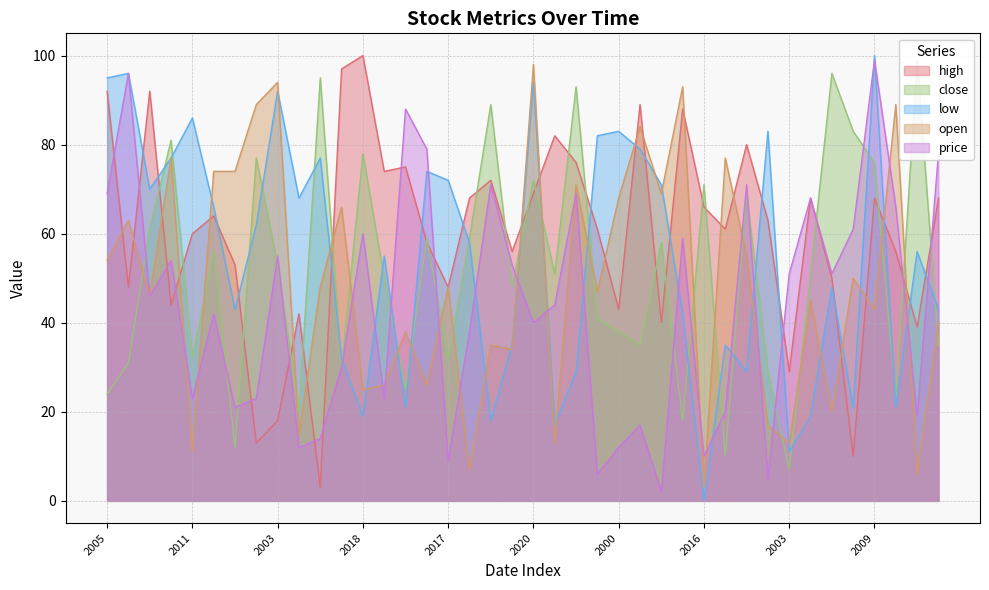

How many lines are shown in the chart?

5